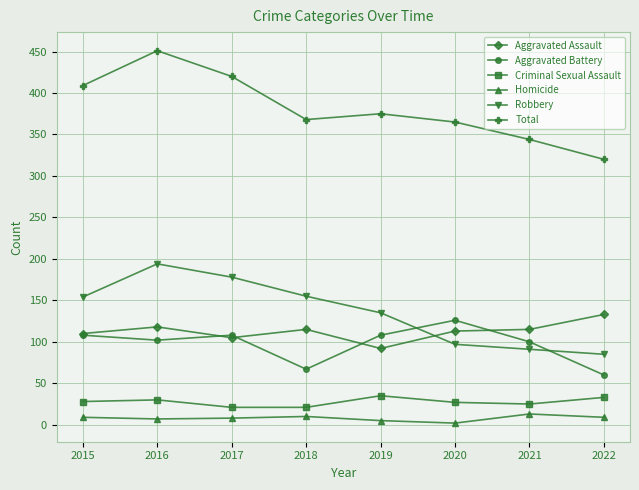

At how many categories does at least one series exceed 150?

8